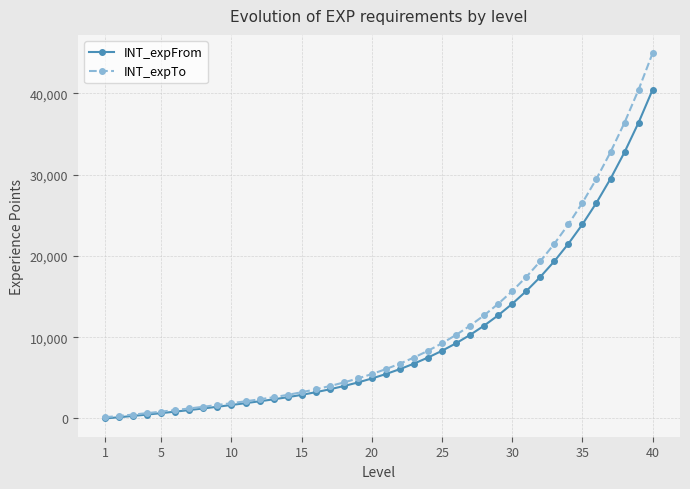

How many distinct data groups are displayed?

2